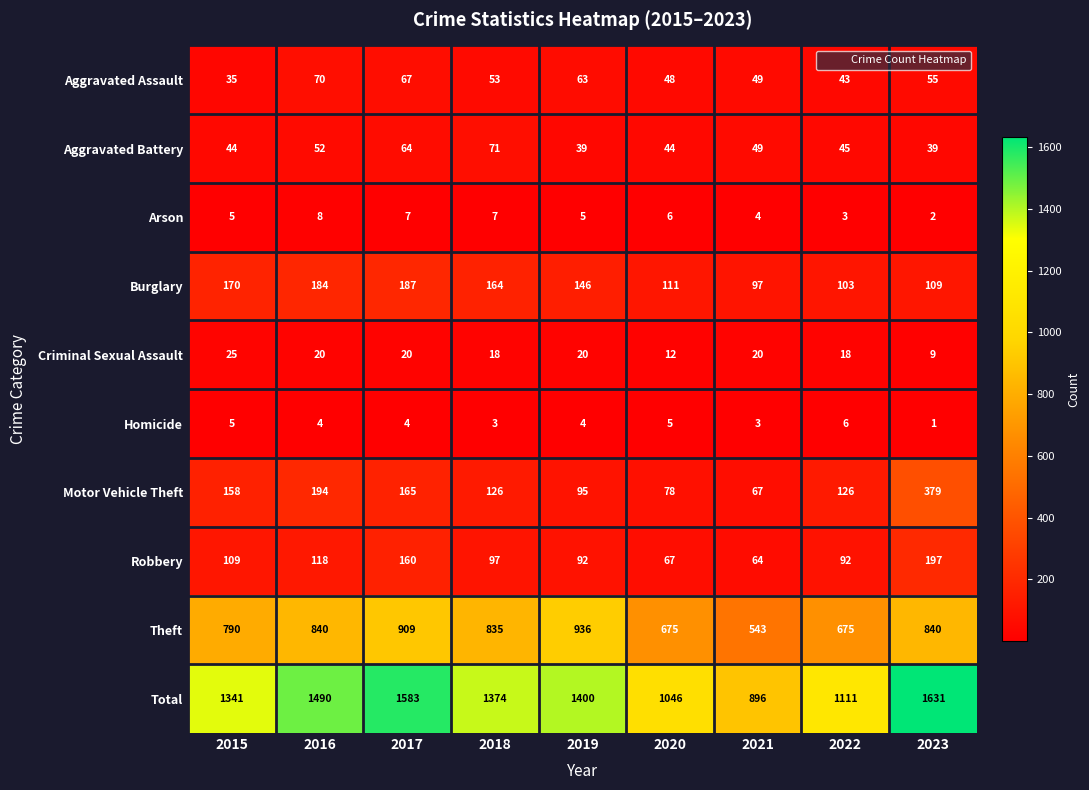

The value of Criminal Sexual Assault at 2016 is 20. True or false?

True